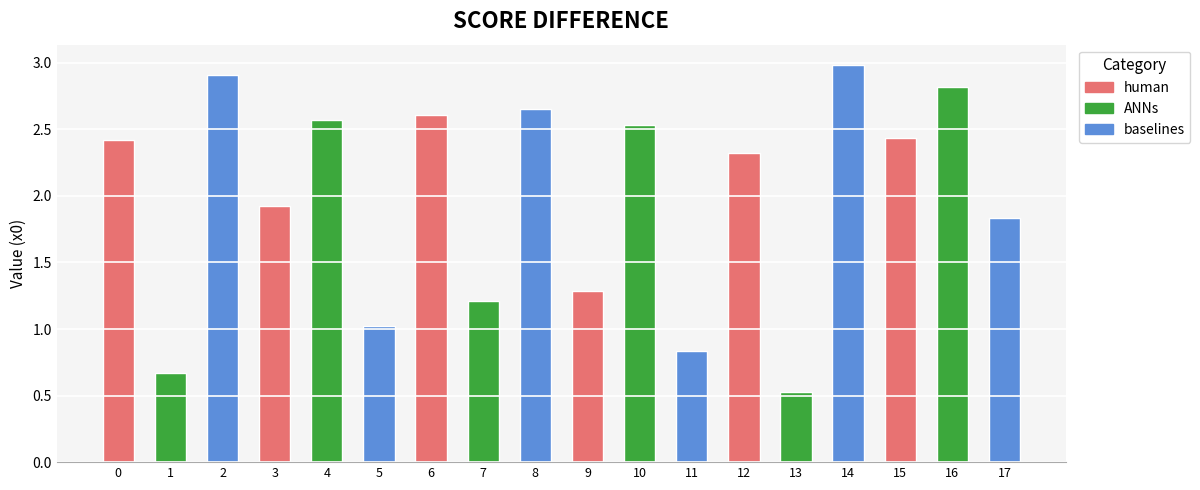

Reading left to right, extract all data points from this chart.

2.4	0.7	2.9	1.9	2.6	1.0	2.6	1.2	2.7	1.3	2.5	0.8	2.3	0.5	3.0	2.4	2.8	1.8